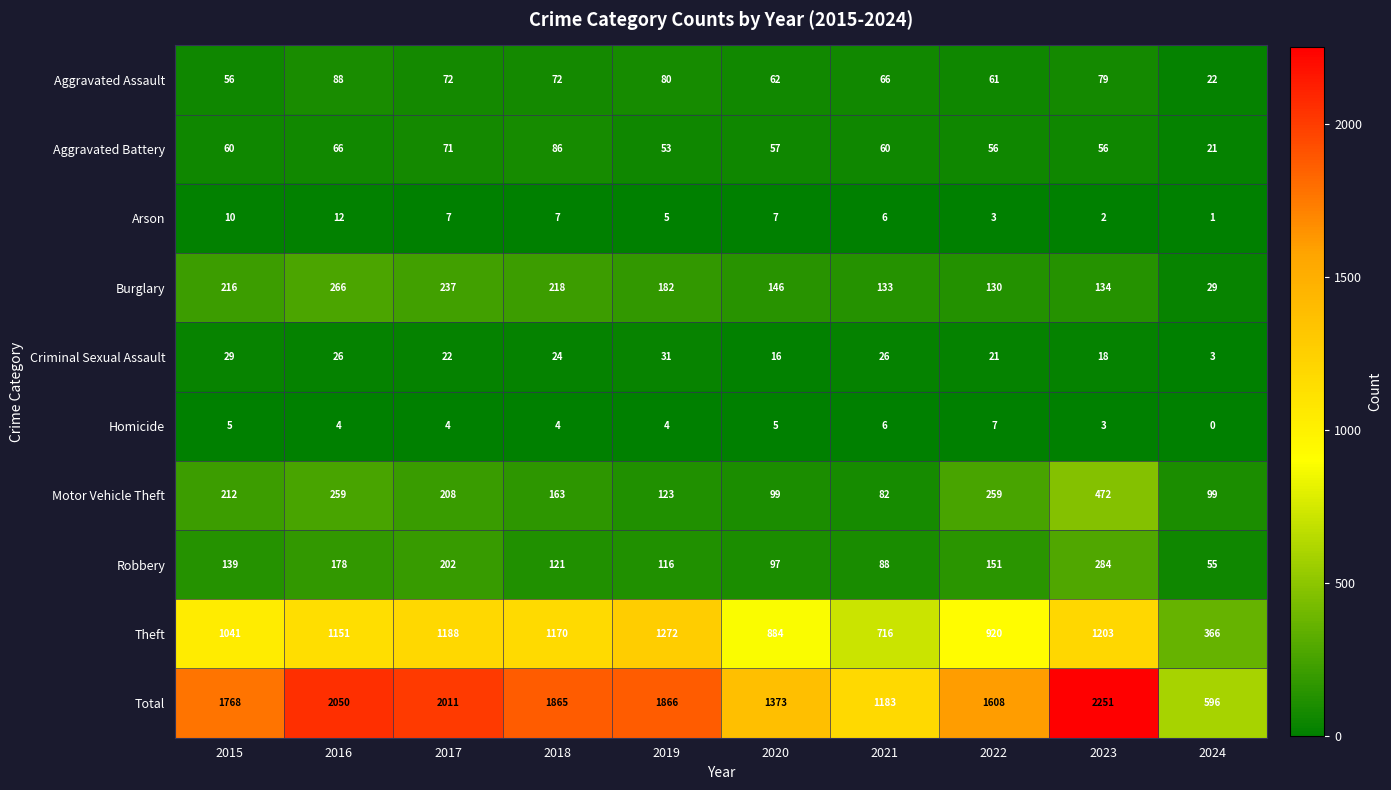

Rank the series by their maximum value, from highest to lowest.

Total, Theft, Motor Vehicle Theft, Robbery, Burglary, Aggravated Assault, Aggravated Battery, Criminal Sexual Assault, Arson, Homicide